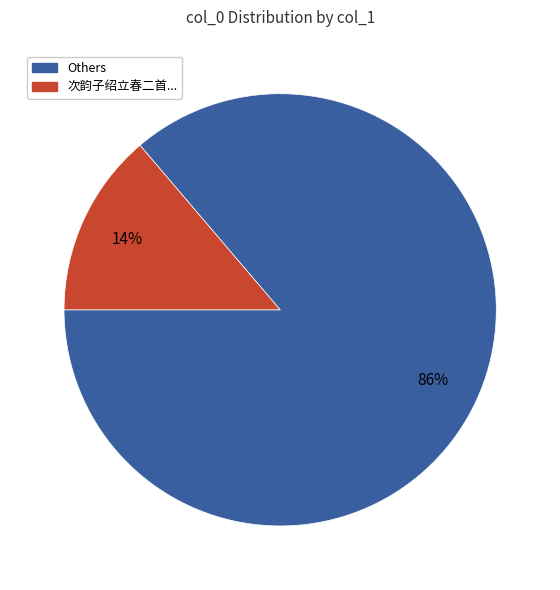

Is there a majority slice in this chart?

Yes